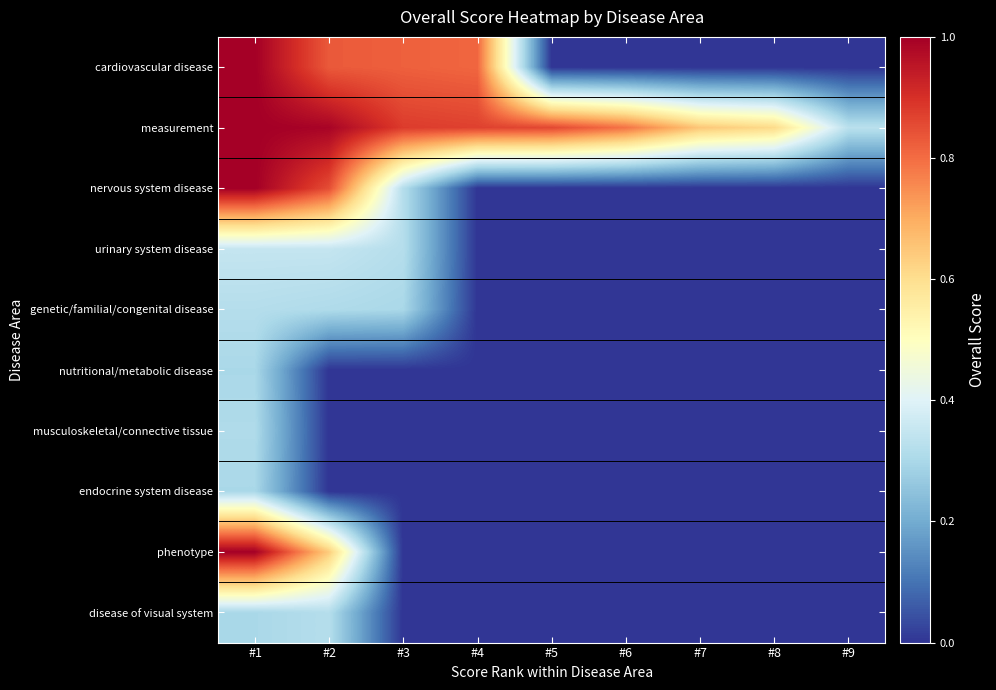

How many series are shown in this chart?

10